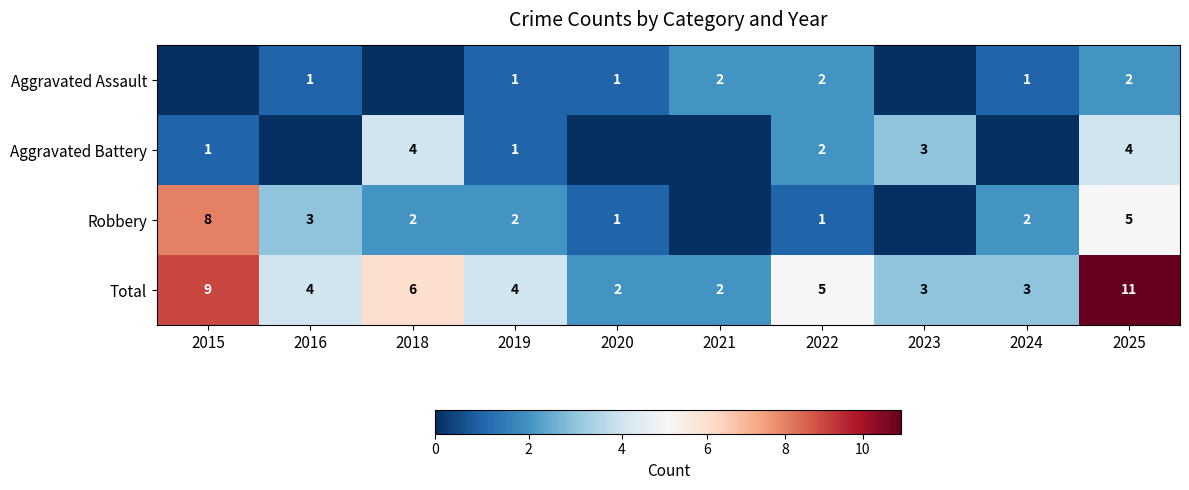

How many series are shown in this chart?

4